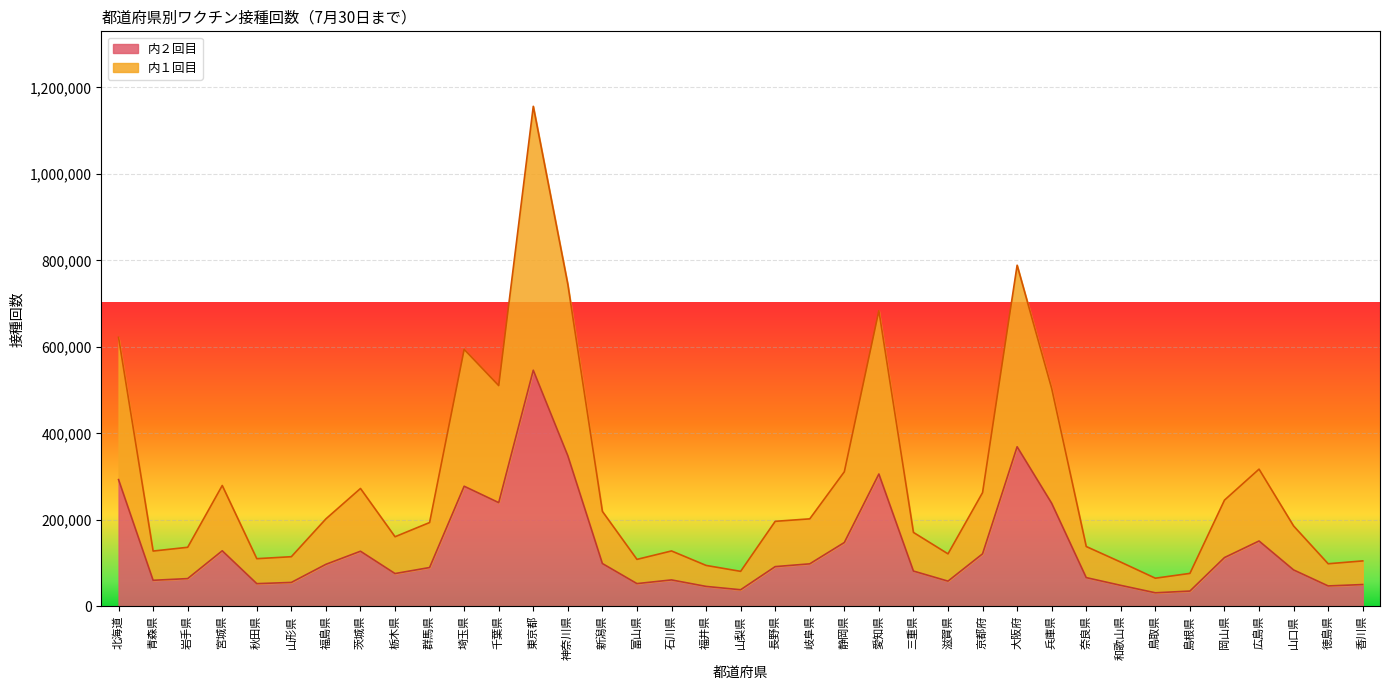

At which label does 内２回目 first exceed 89498?

北海道